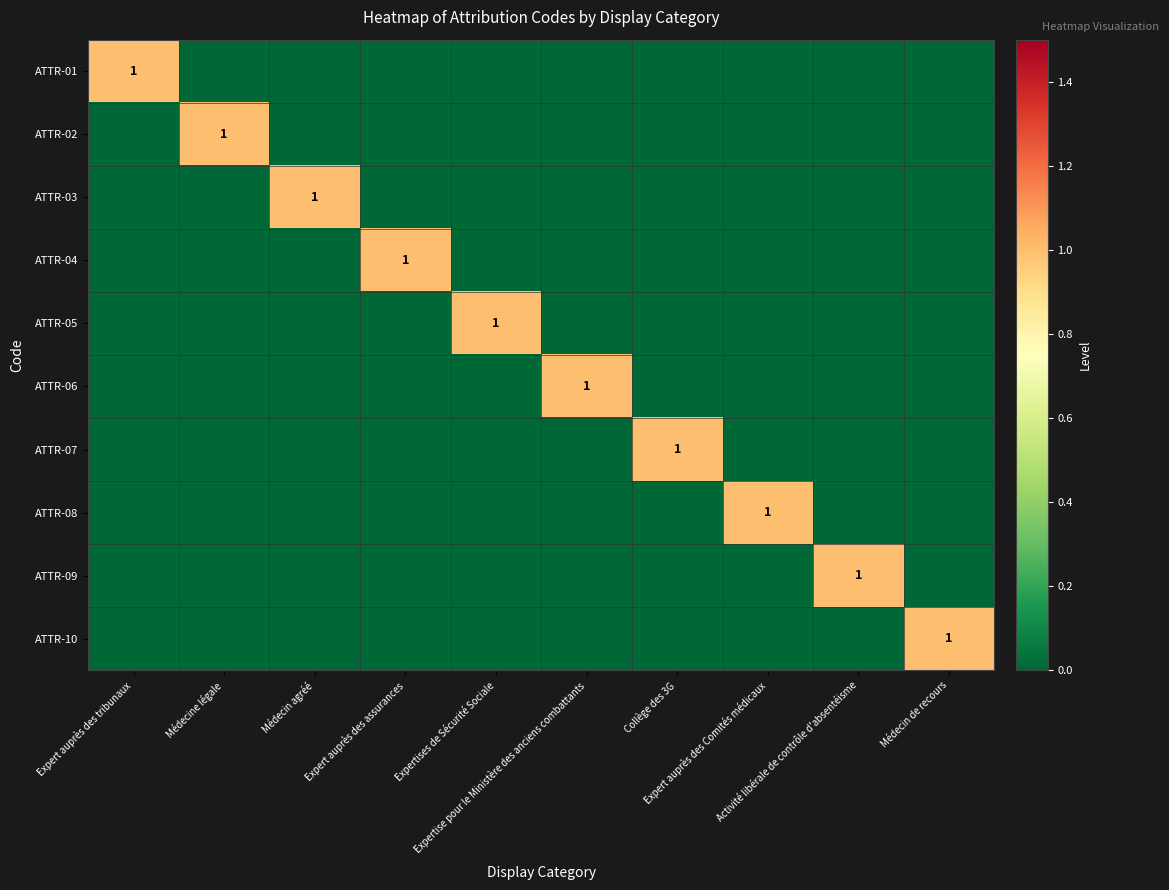

Is the value of ATTR-10 at Expertises de Sécurité Sociale greater than the value of ATTR-02 at Expertise pour le Ministère des anciens combattants?

No